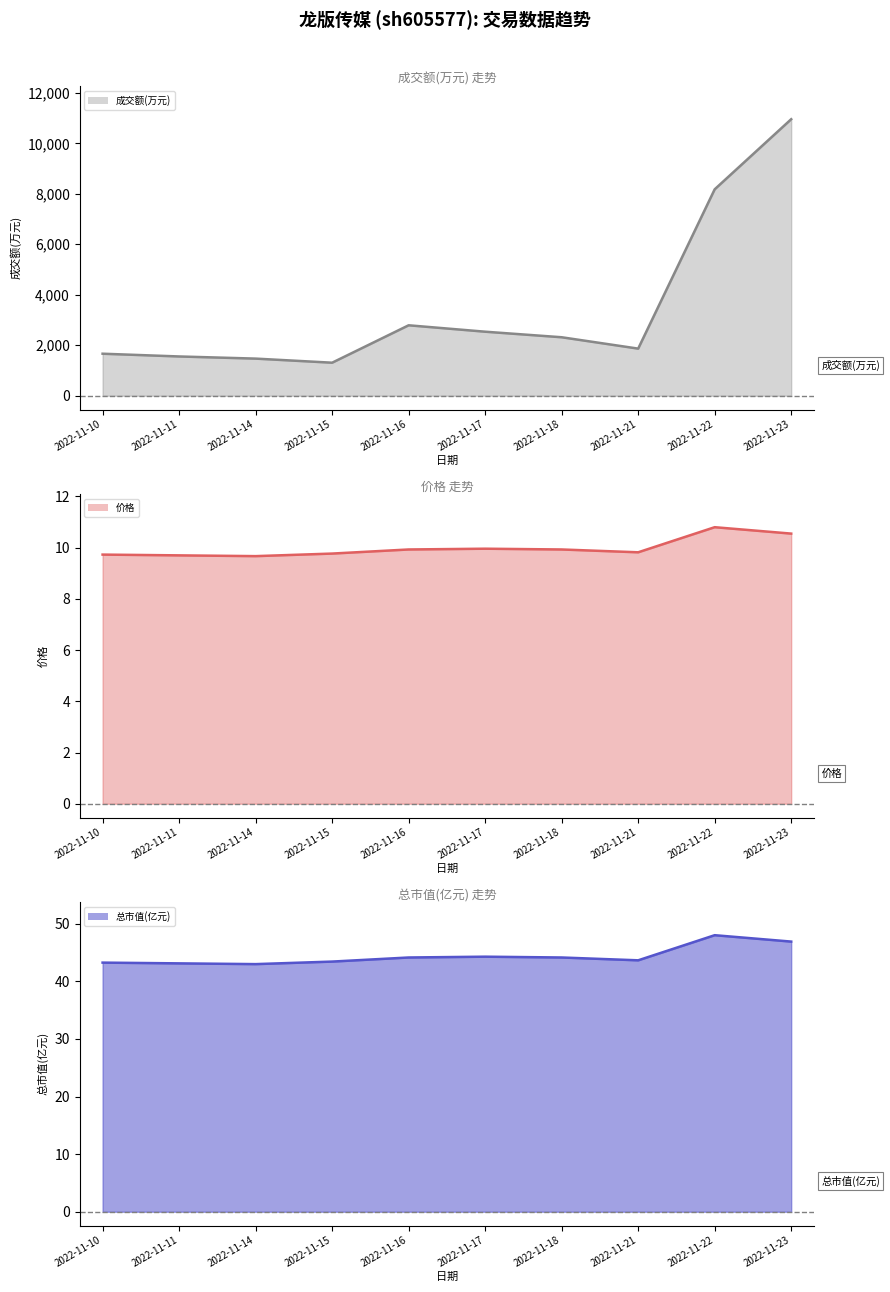

True or false: 价格 line and 总市值(亿元) line cross at least once.

False